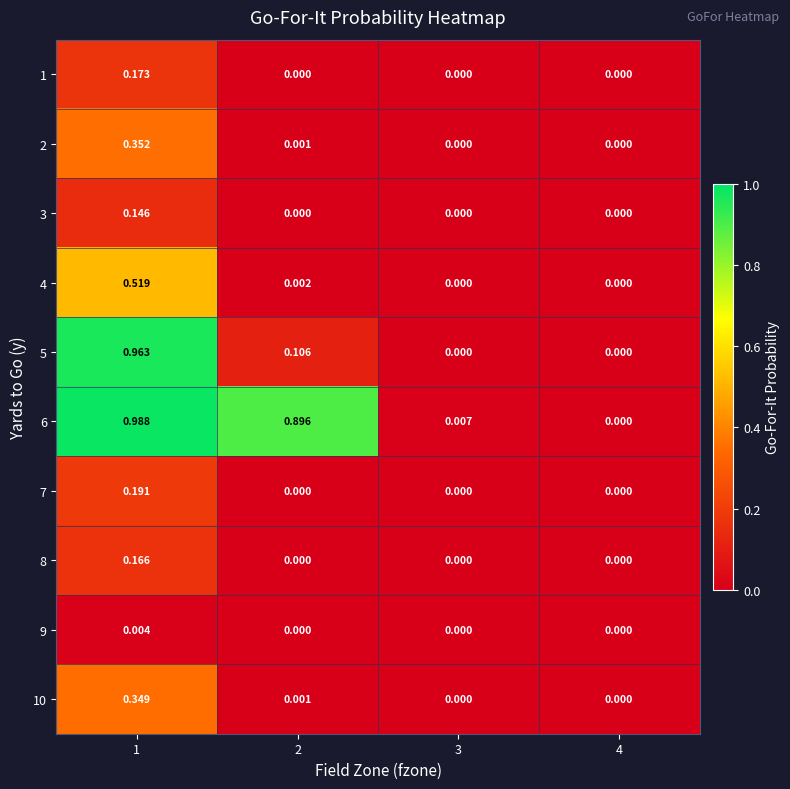

List the series in order of their peak value, highest first.

6, 5, 4, 2, 10, 7, 1, 8, 3, 9